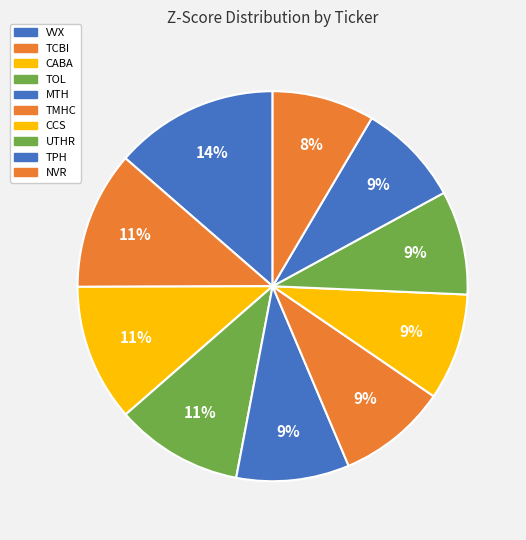

How many slices are in this pie chart?

10